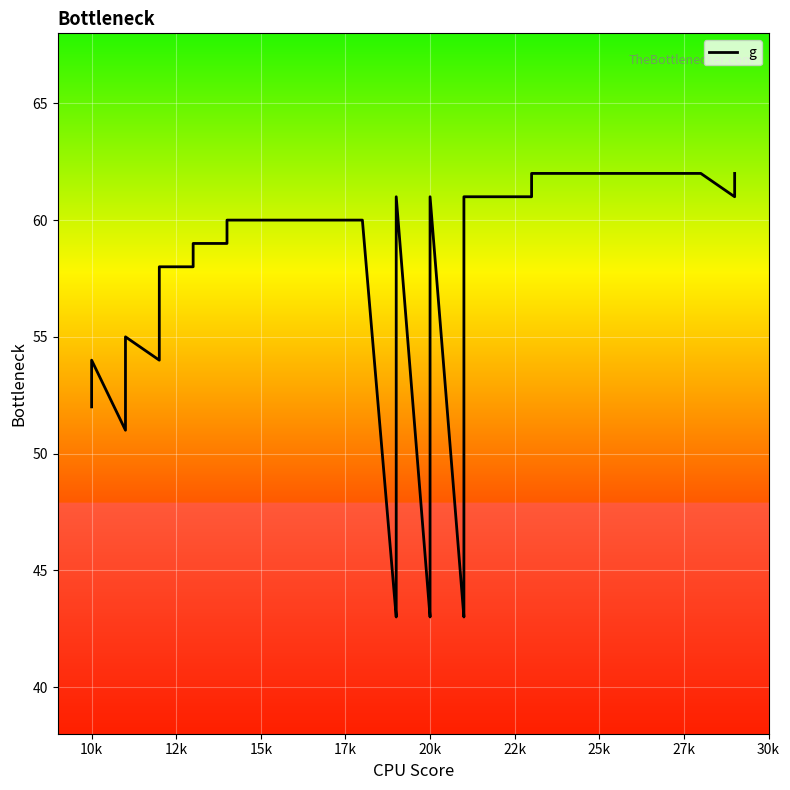

What is the sum of all values?

2241